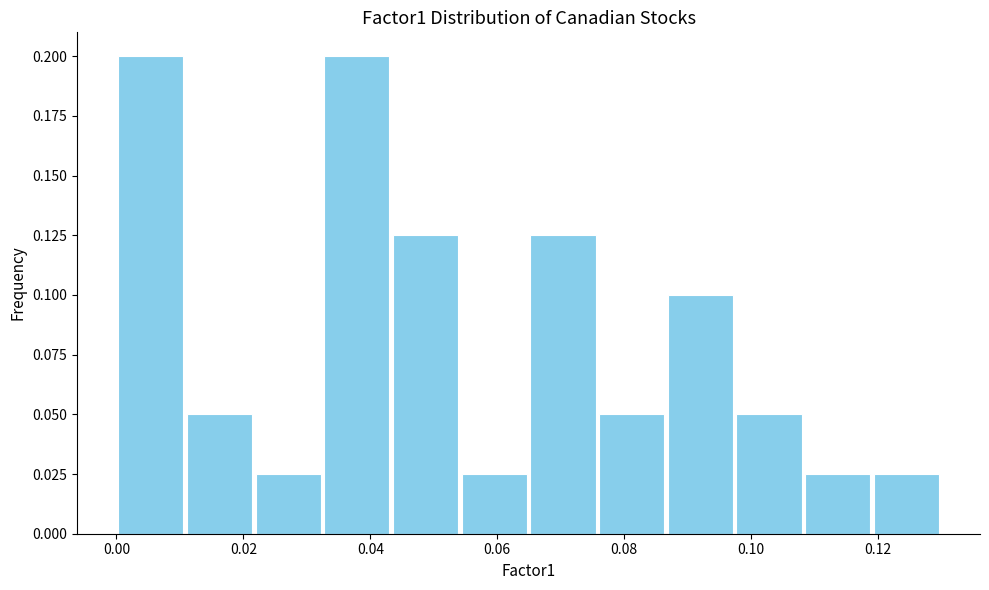

Reading left to right, list every bar in this chart as the range it spans on the x-axis followed by its height. Neither the bar edges nor the heights are printed on the chart, so give them approximately, as read against the axes.

0.000 to 0.010: 0.200
0.010 to 0.022: 0.050
0.022 to 0.032: 0.025
0.032 to 0.044: 0.200
0.044 to 0.054: 0.125
0.054 to 0.064: 0.025
0.064 to 0.076: 0.125
0.076 to 0.086: 0.050
0.086 to 0.098: 0.100
0.098 to 0.108: 0.050
0.108 to 0.120: 0.025
0.120 to 0.130: 0.025